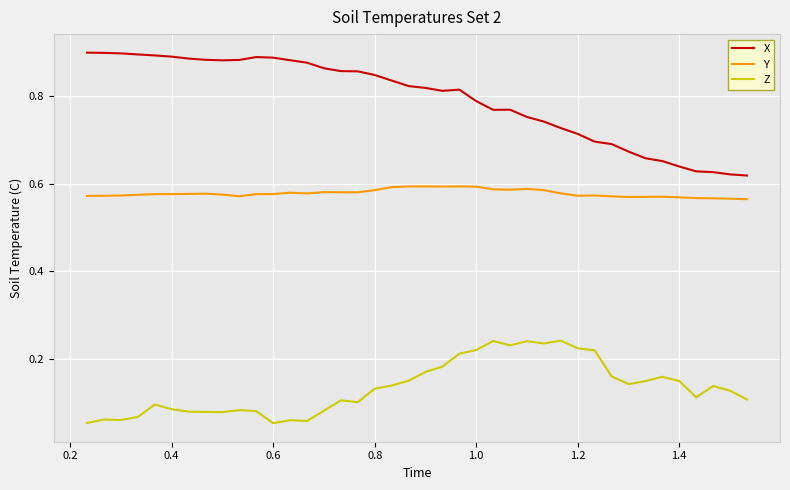

List the series in order of their peak value, highest first.

X, Y, Z